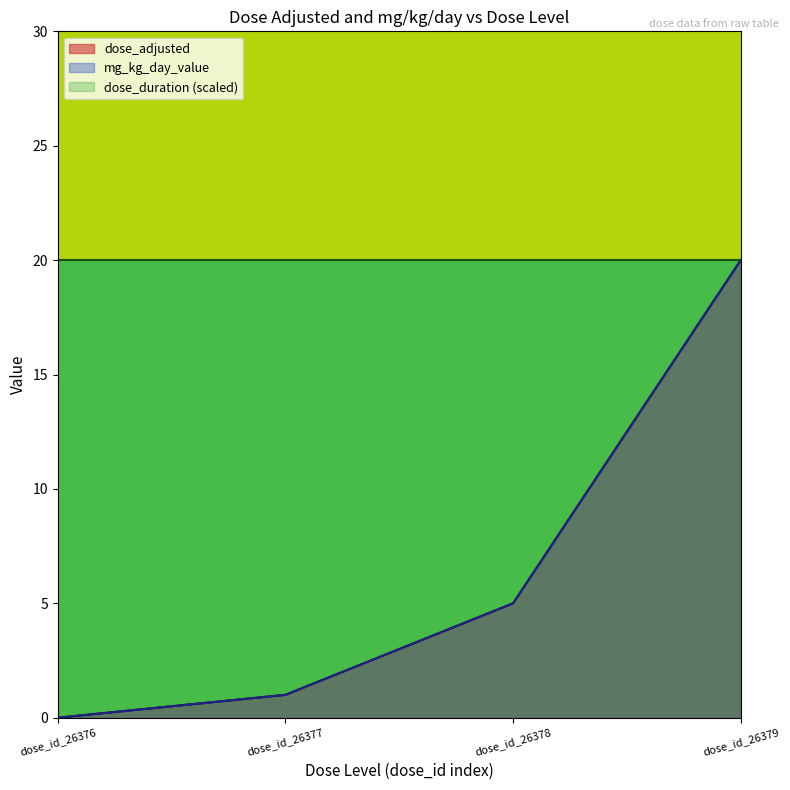

What is the value of the mg_kg_day_value point at the 4th from the left?

20